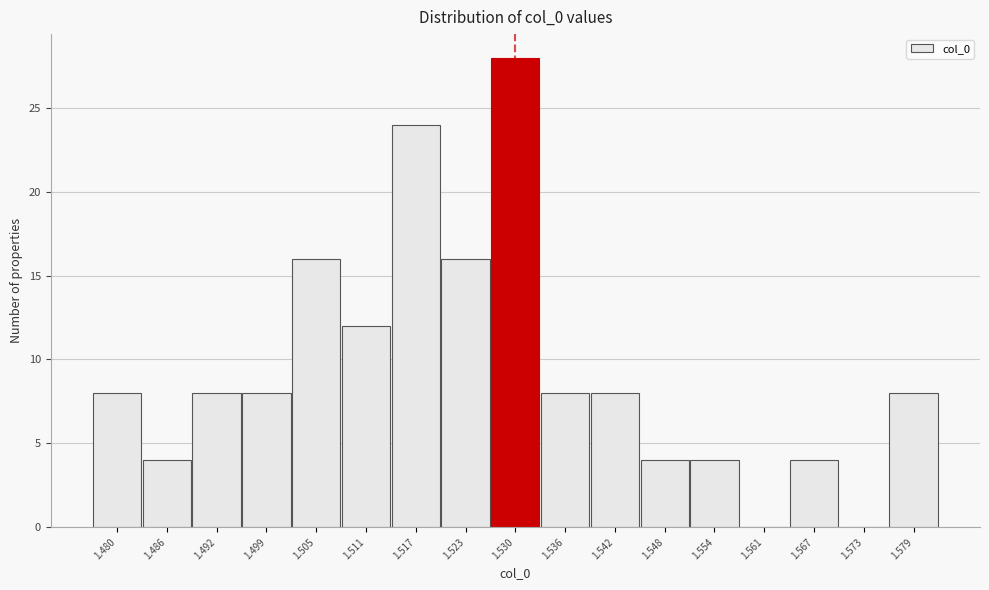

Over which range of the x-axis is the bar tallest?

1.526 to 1.533